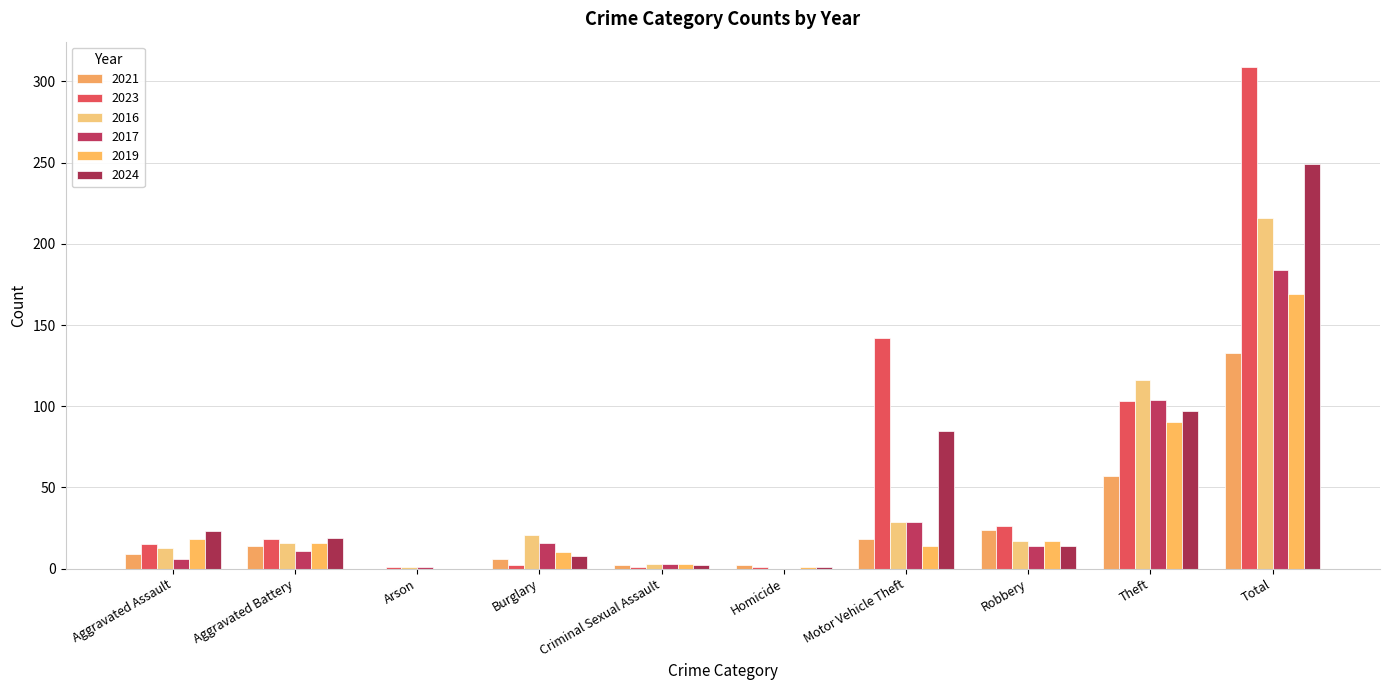

How many data points does each series have?

10